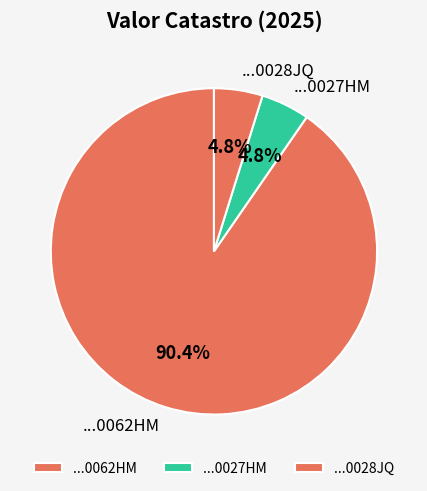

Does any single category account for the majority?

Yes